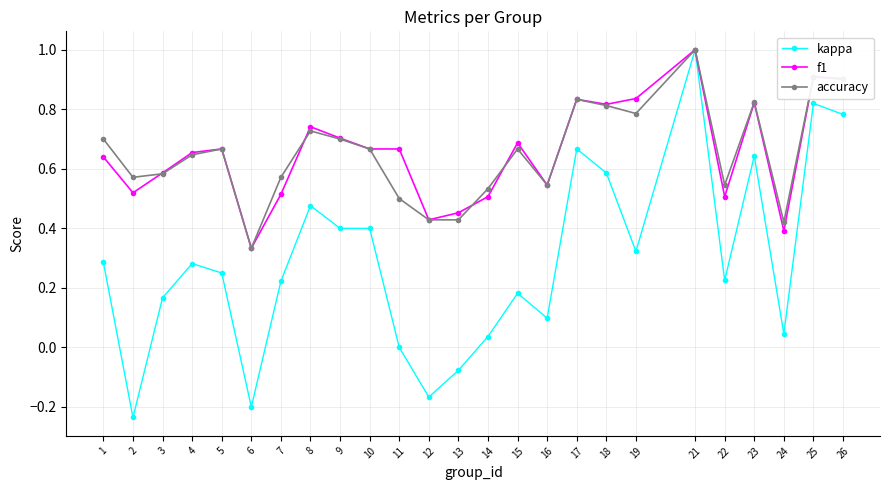

Where is the first local minimum for kappa?

2